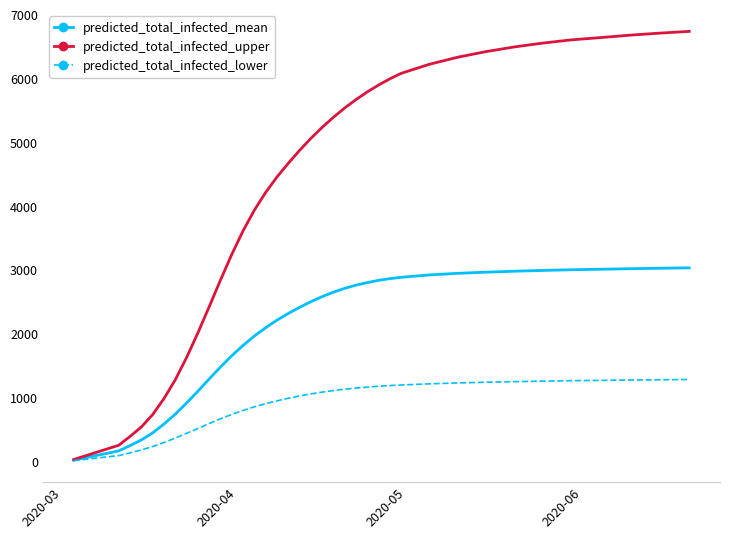

Which series has the largest range (max minus min)?

predicted_total_infected_upper